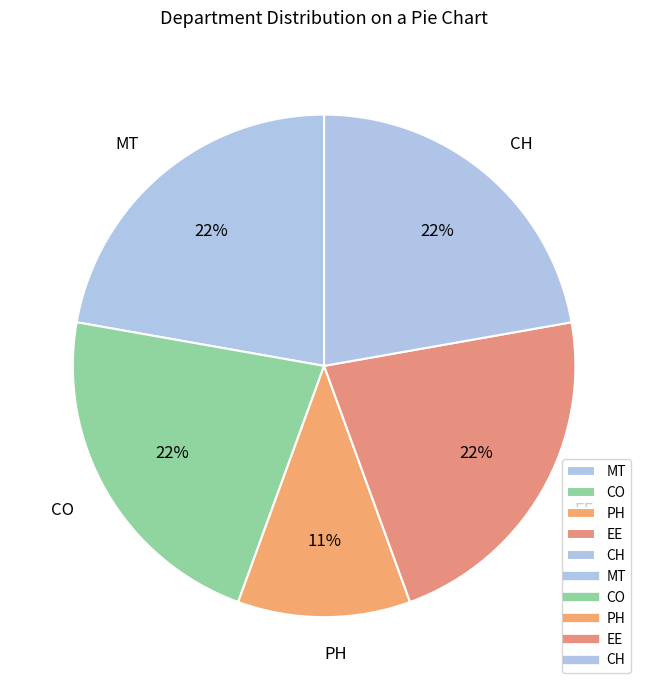

Is there any slice that represents more than half of the pie?

No